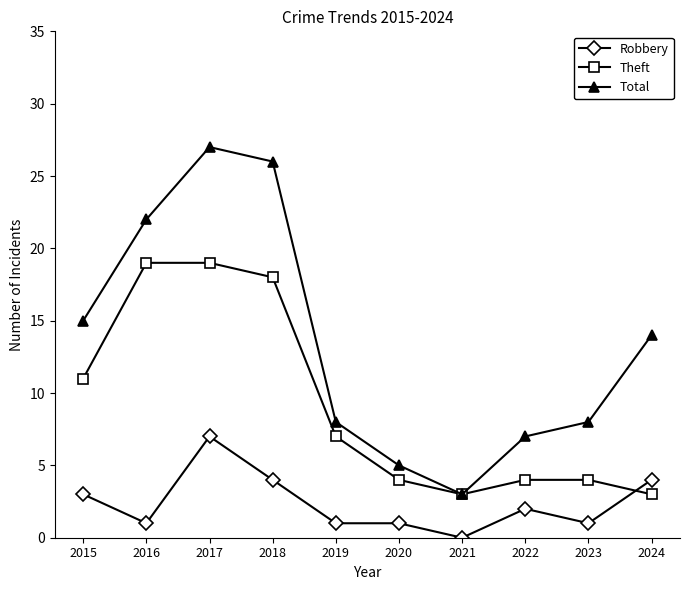

Is it true that Theft equals 4 at 2022?

True